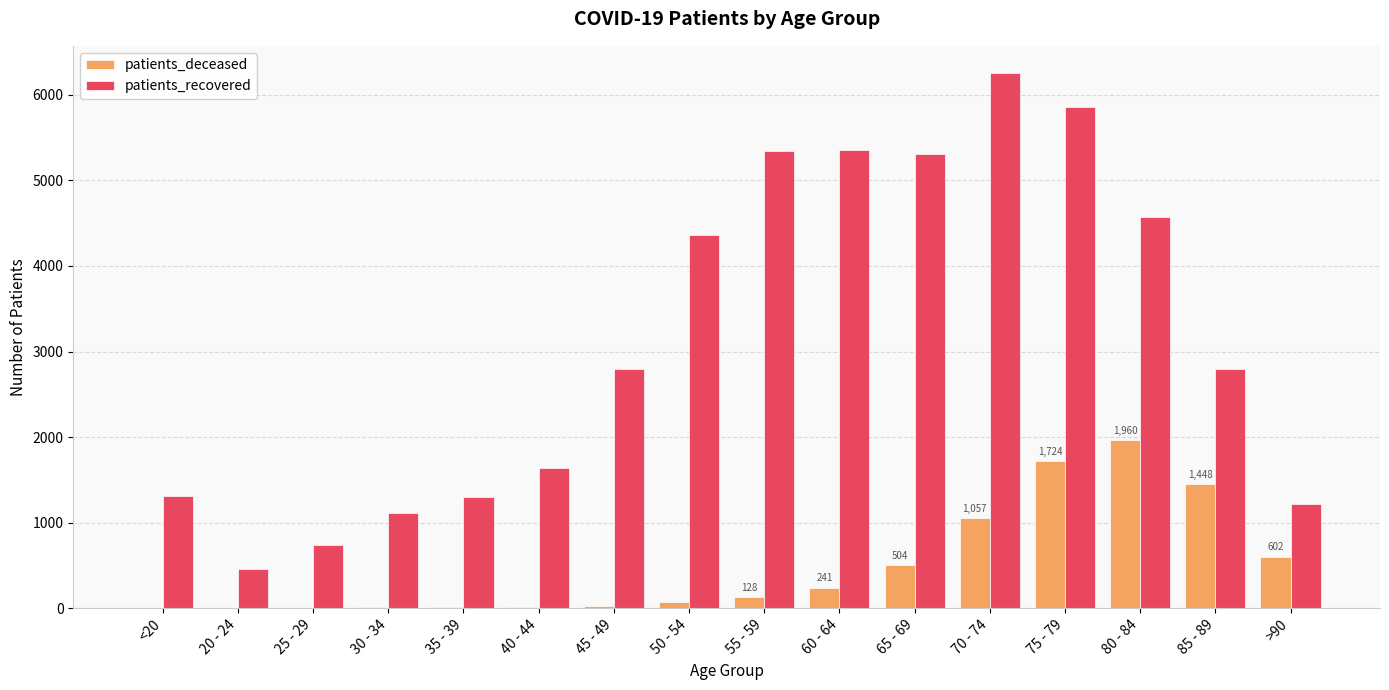

Between <20 and 75 - 79, which series saw the biggest shift?

patients_recovered